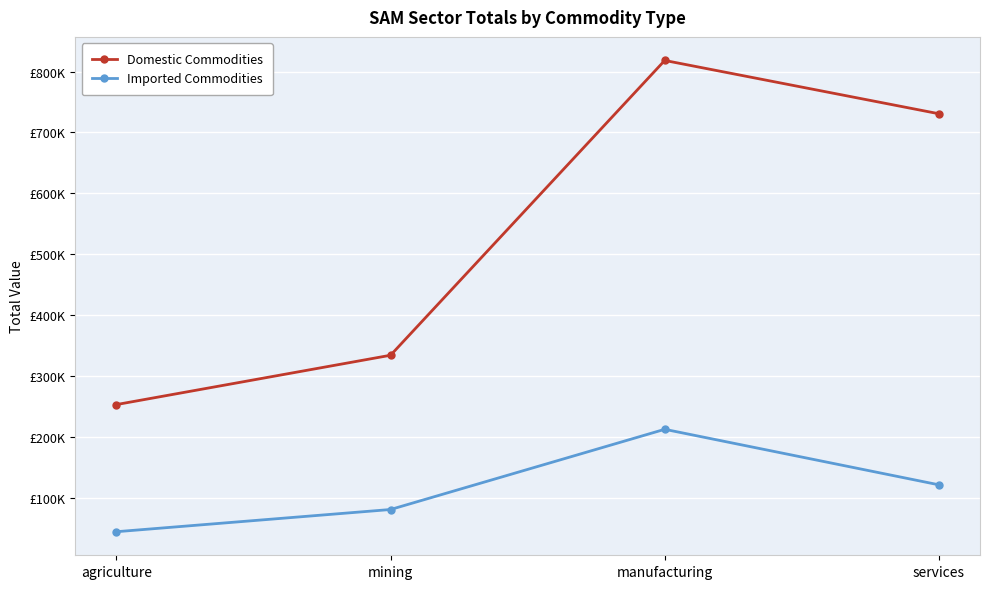

Reading left to right, extract all data points from this chart.

Domestic Commodities: 253111.5	334121.7	818167.4	730654.7
Imported Commodities: 44353.5	80823.8	212507.0	121361.4